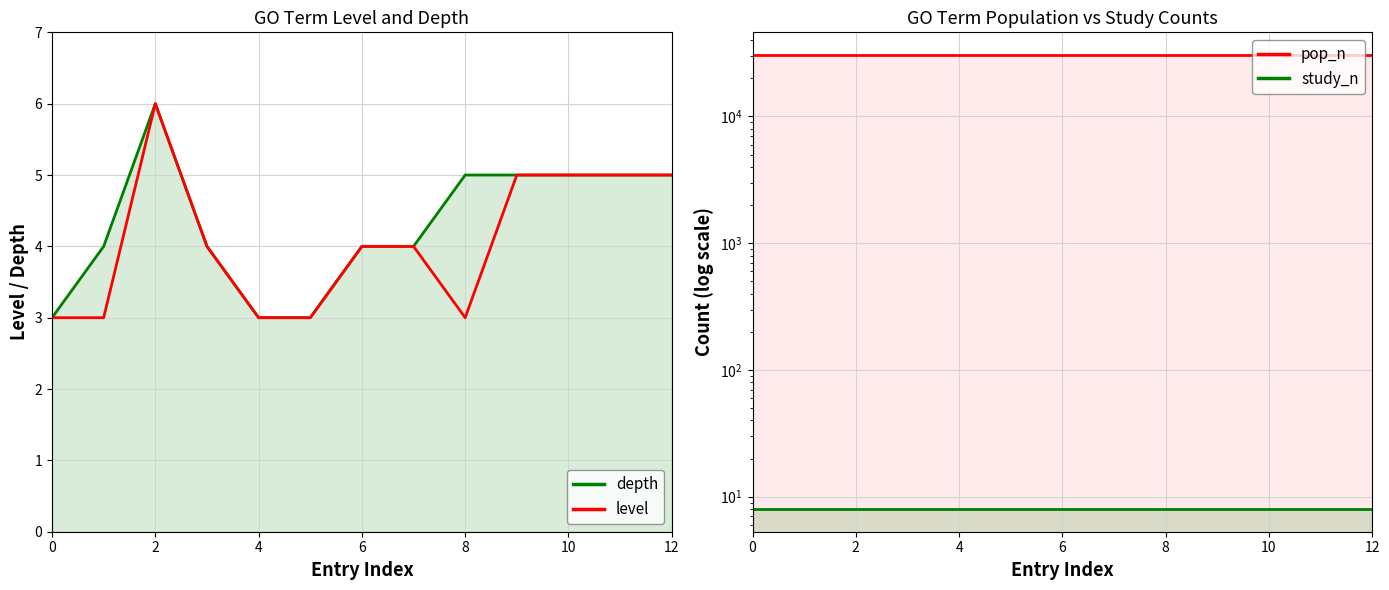

What is the label of the 9th point from the left?

8